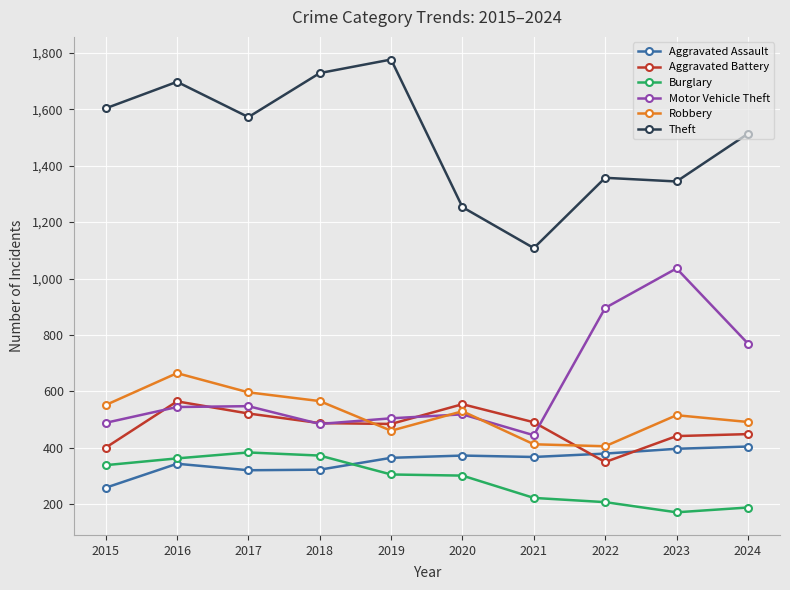

Which series has the largest total across all categories?

Theft